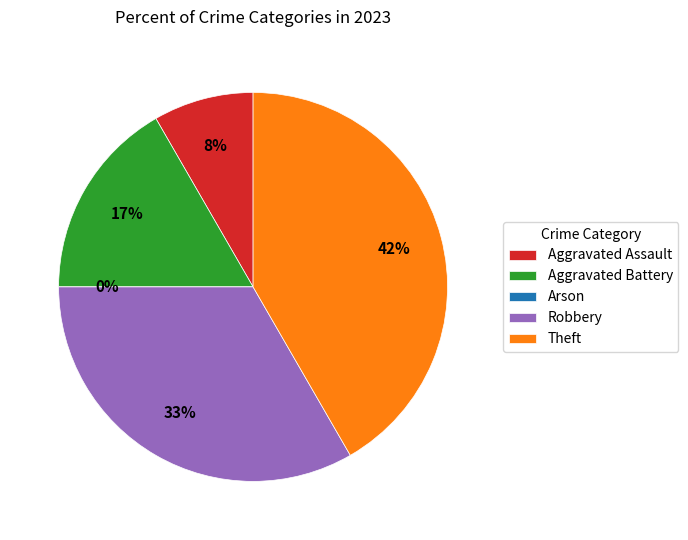

To the nearest percent, what is the combined percentage of Robbery and Aggravated Battery?

50%